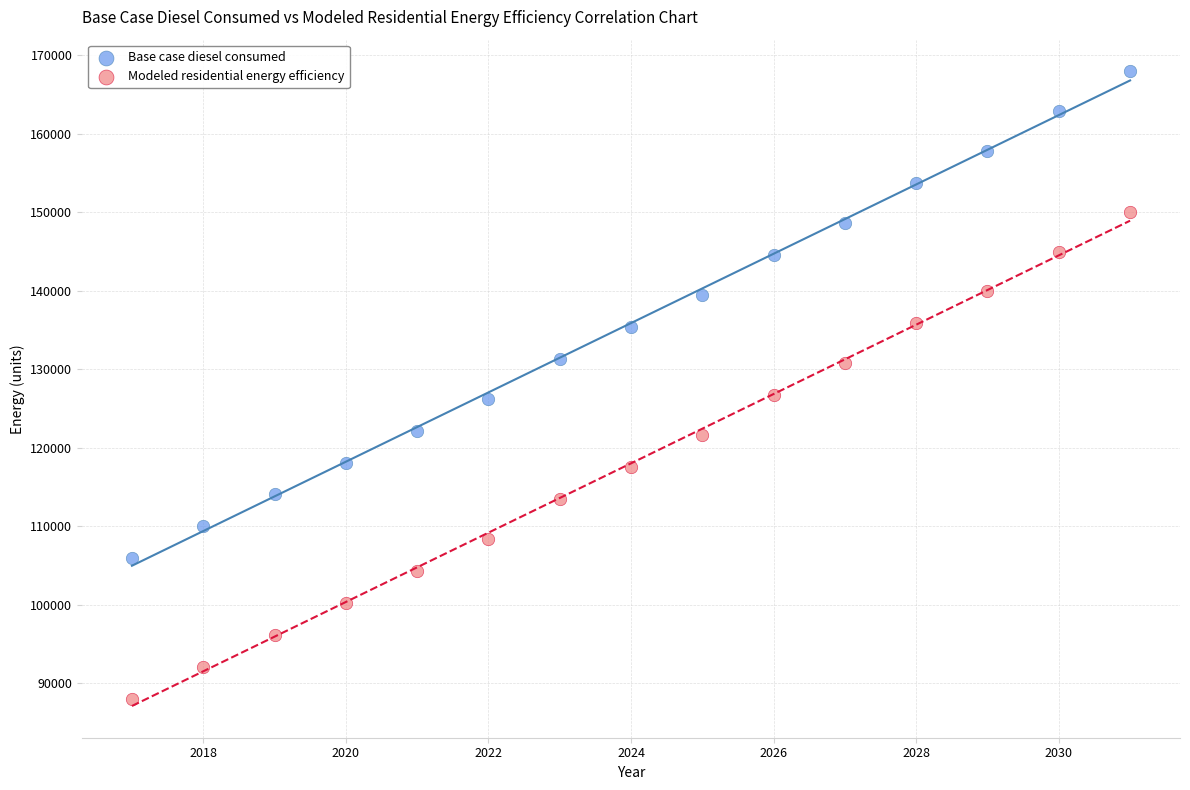

What is the X range (max minus min) for the scatter plot?

14.0